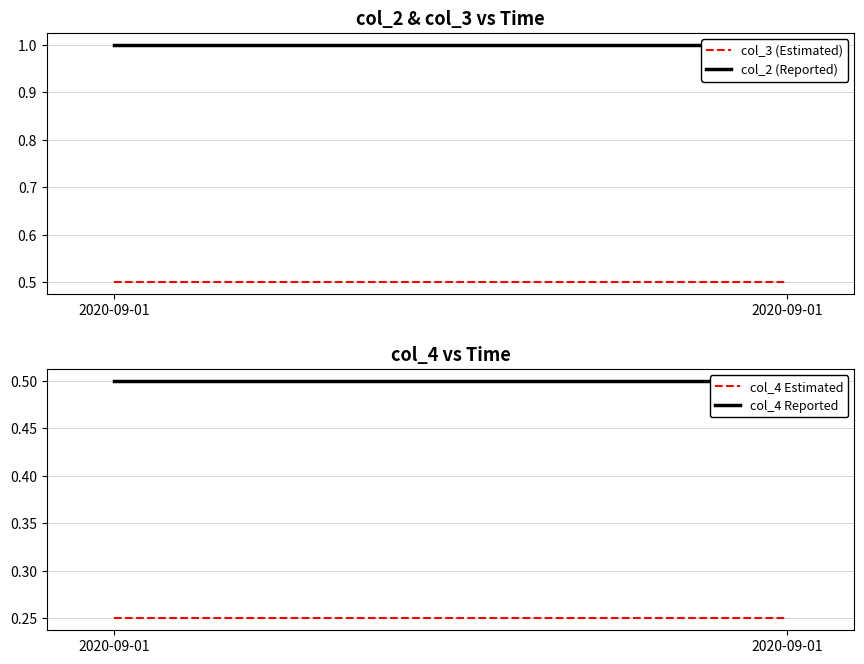

Reading right to left, what are all the values shown in this chart?

col_3 (Estimated): 0.5	0.5
col_2 (Reported): 1.0	1.0
col_4 Estimated: 0.2	0.2
col_4 Reported: 0.5	0.5